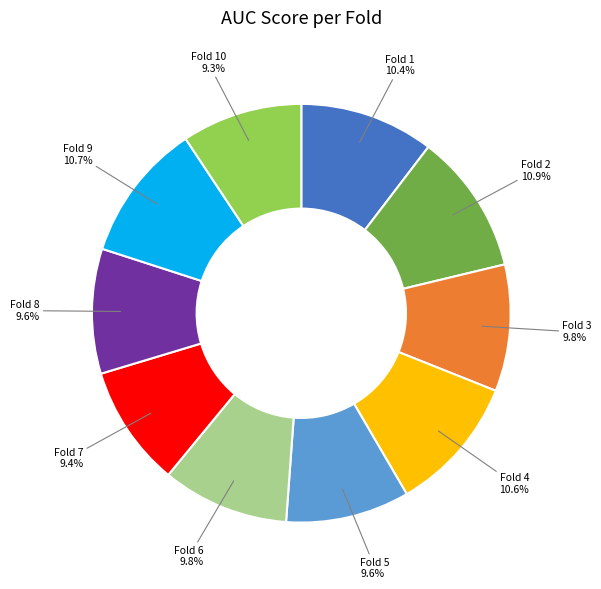

Rank the categories by value from lowest to highest.

Fold 10, Fold 7, Fold 5, Fold 8, Fold 3, Fold 6, Fold 1, Fold 4, Fold 9, Fold 2